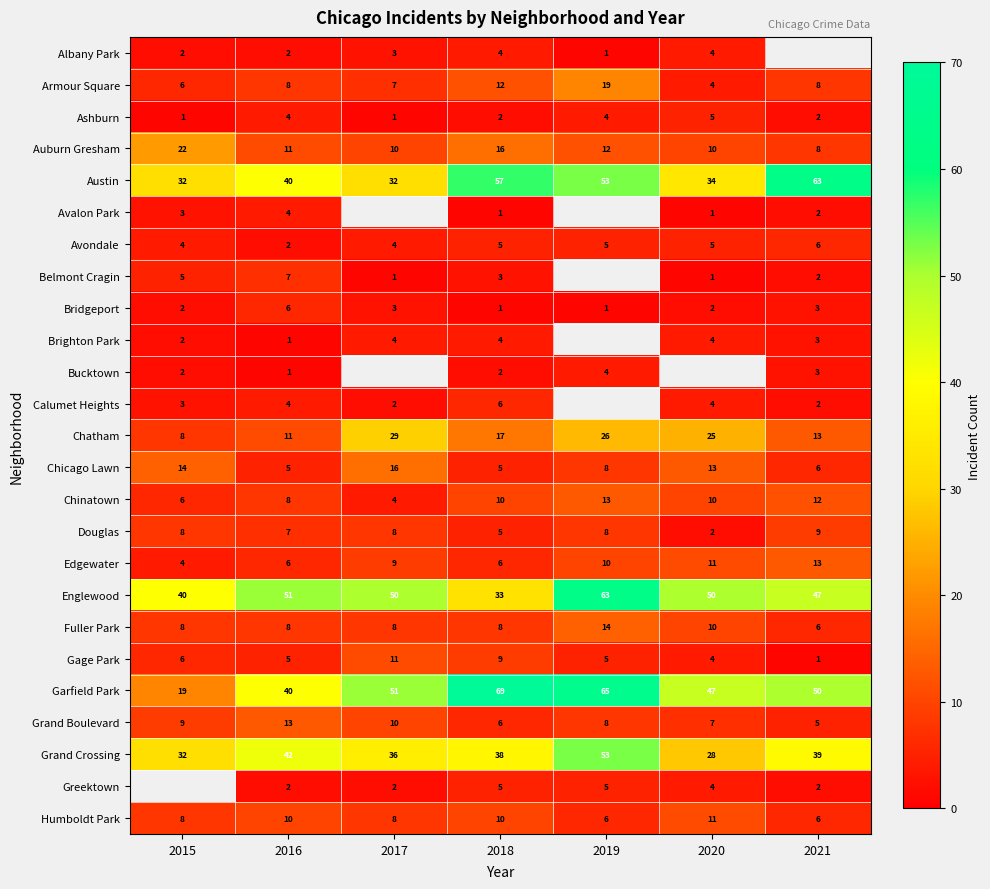

What is the total value across all series at 2018?

334